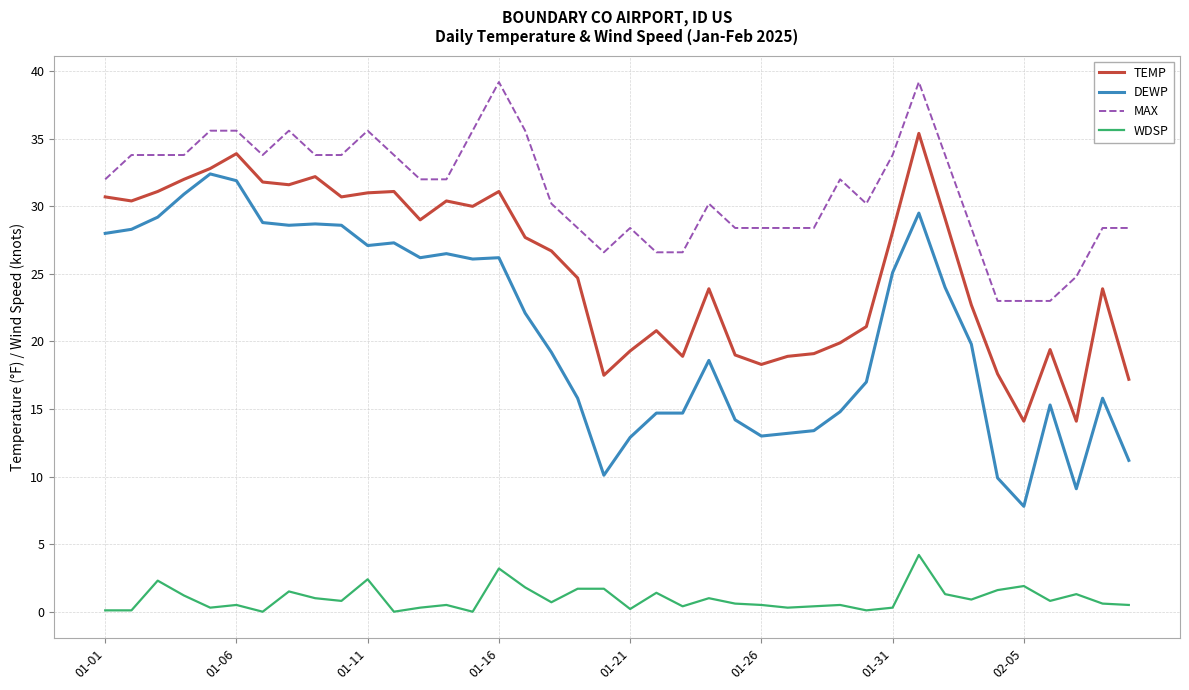

Which series has the largest total across all categories?

MAX